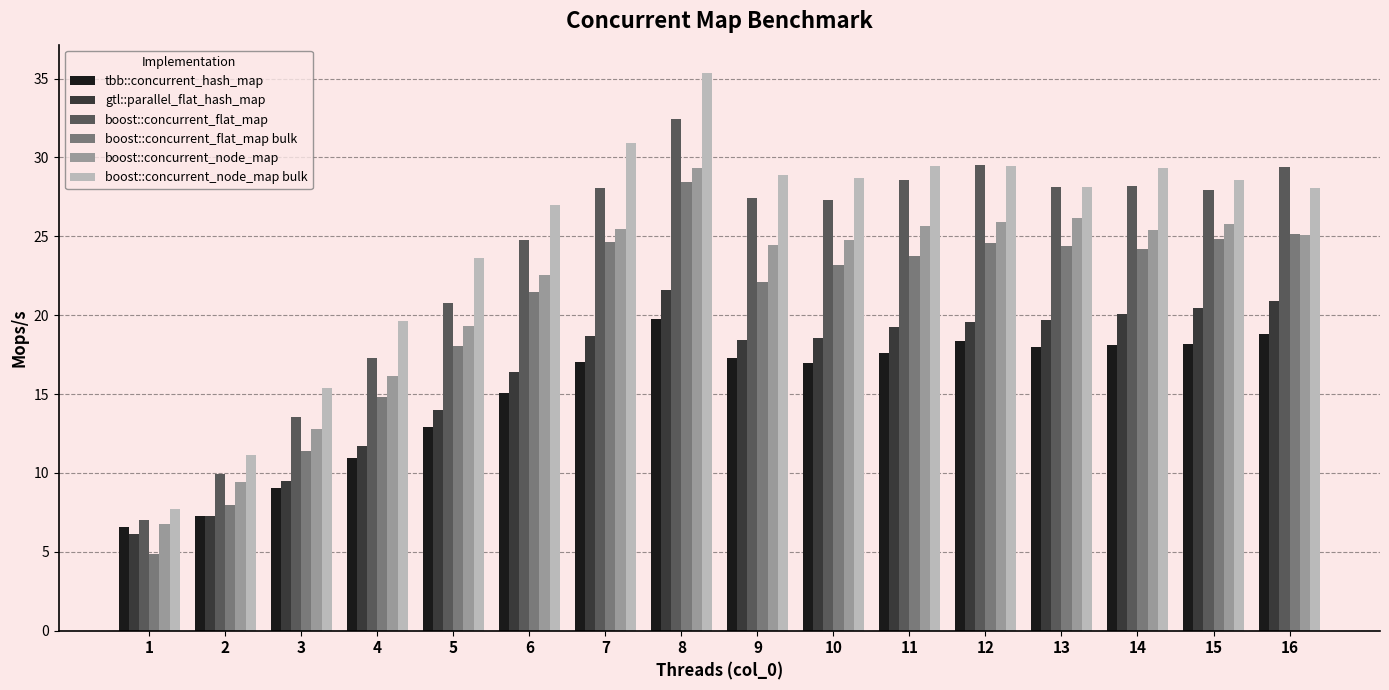

Which series has the widest spread of values?

boost::concurrent_node_map bulk